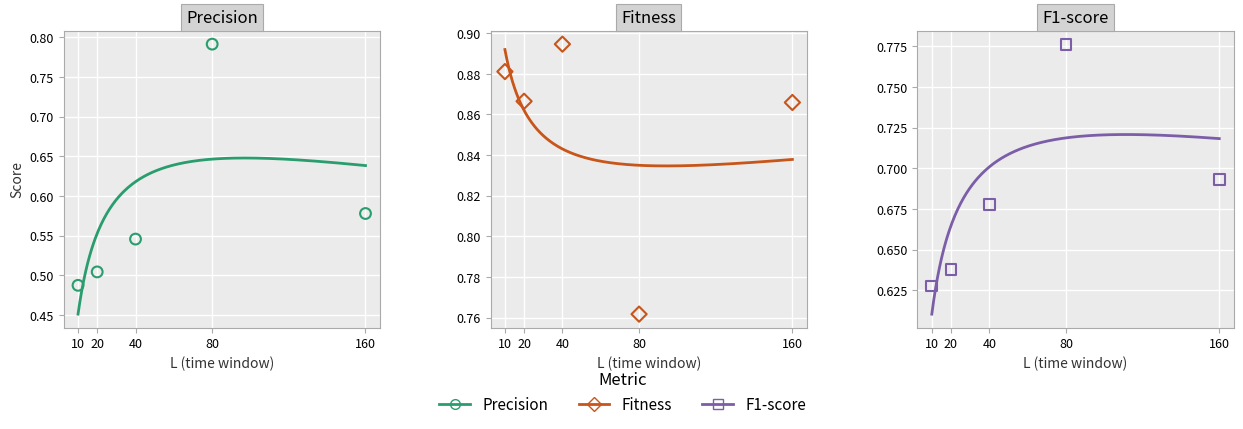

At how many categories does at least one series exceed 0?

5